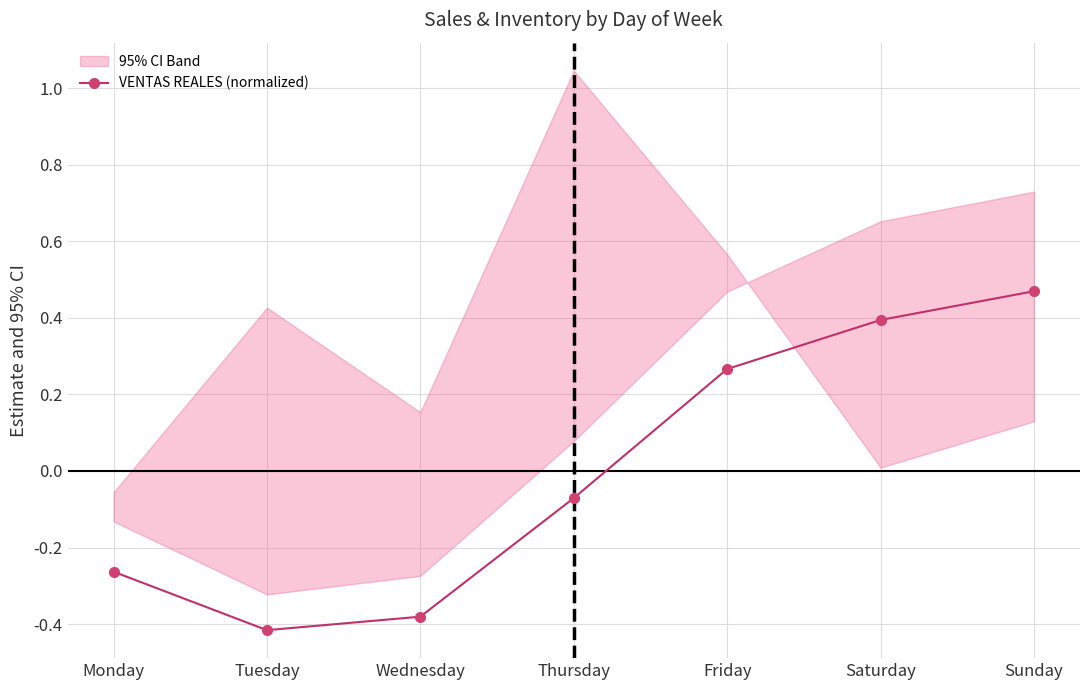

Where is the first local minimum?

Tuesday